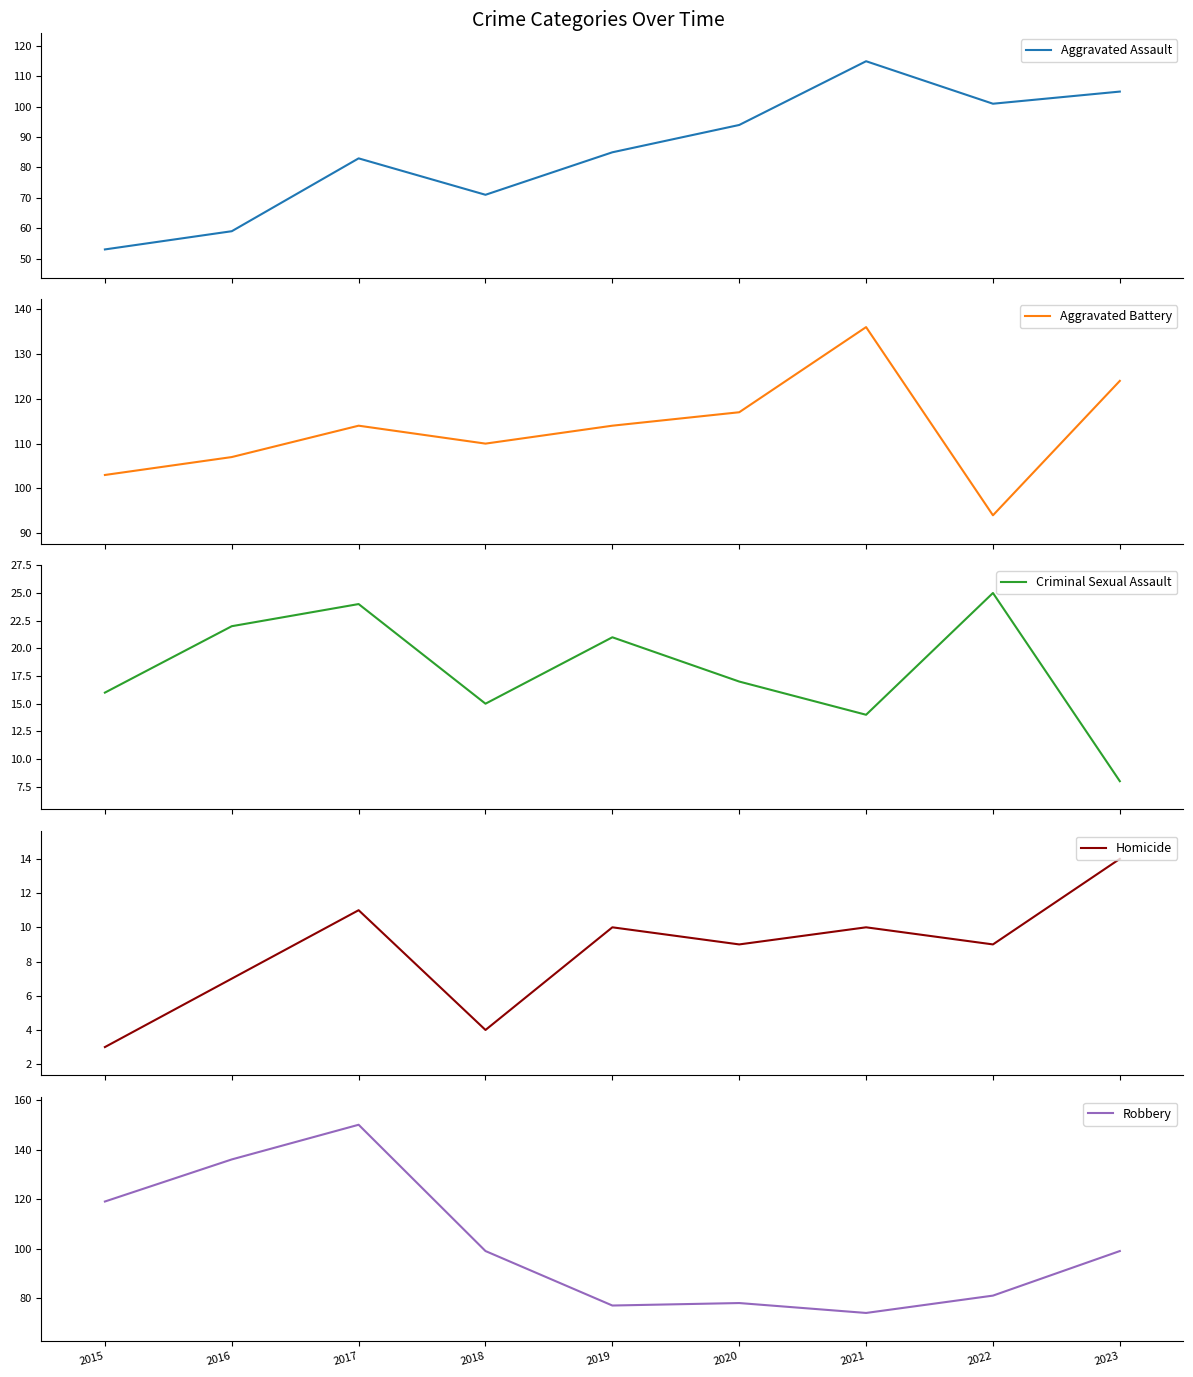

How many distinct data groups are displayed?

5